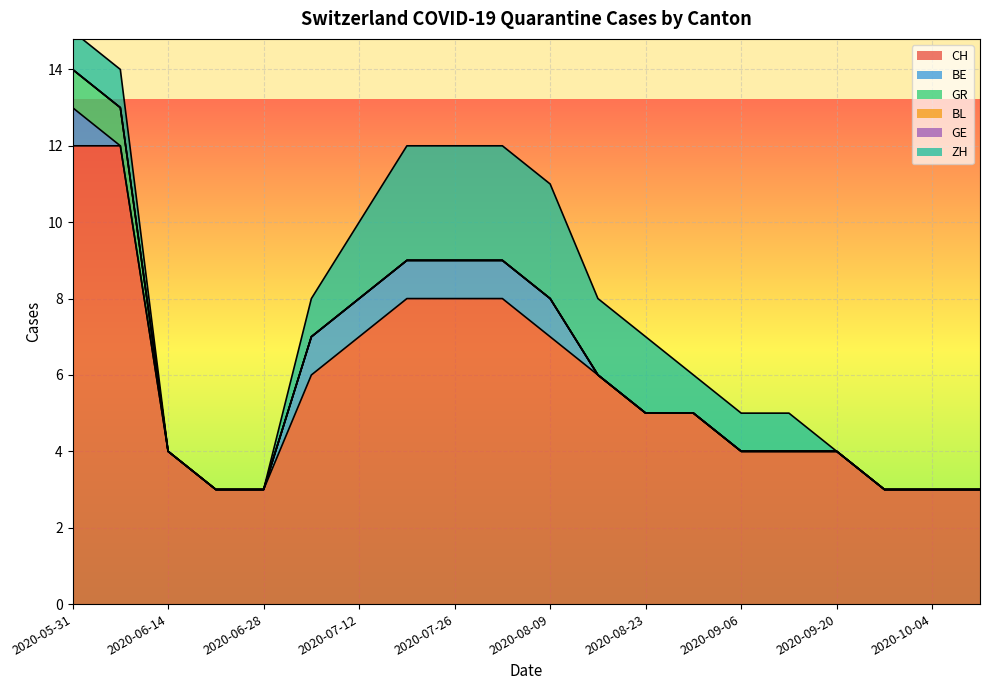

True or false: BL and ZH cross at least once.

False